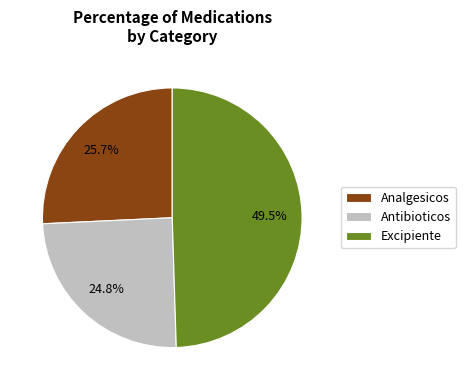

Approximately how many times larger is the value at Antibioticos compared to Analgesicos?

1.0